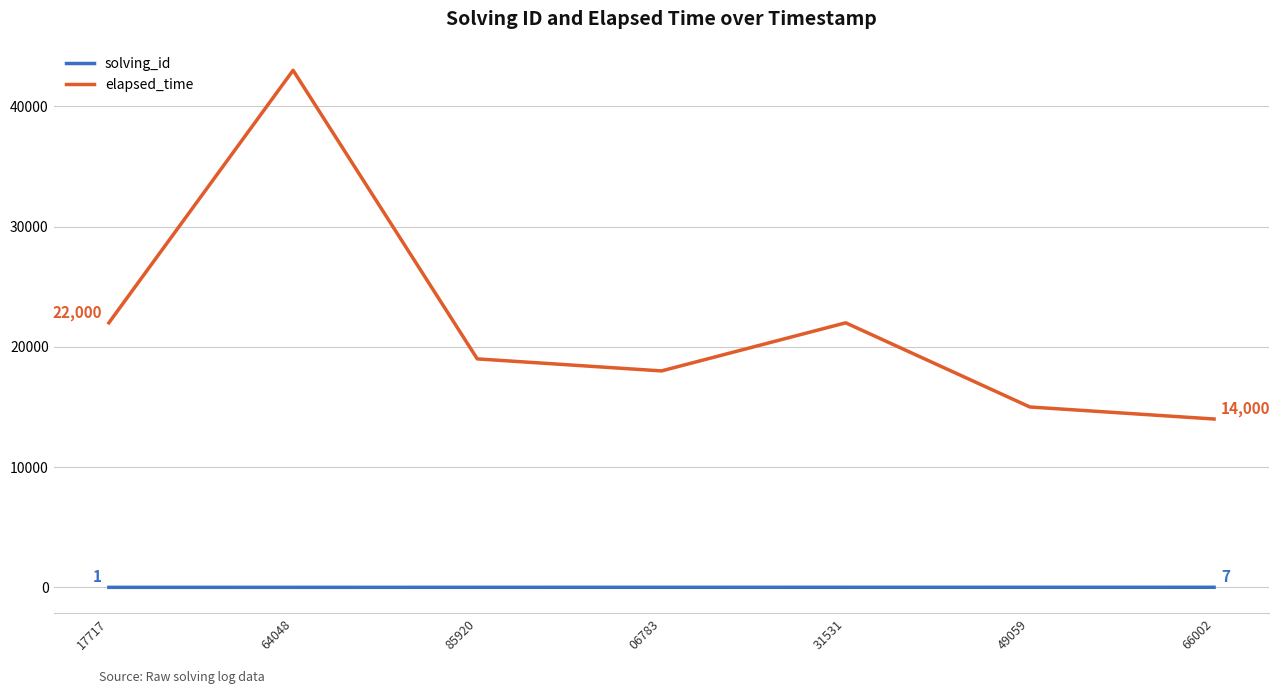

What is the minimum value for elapsed_time?

14000